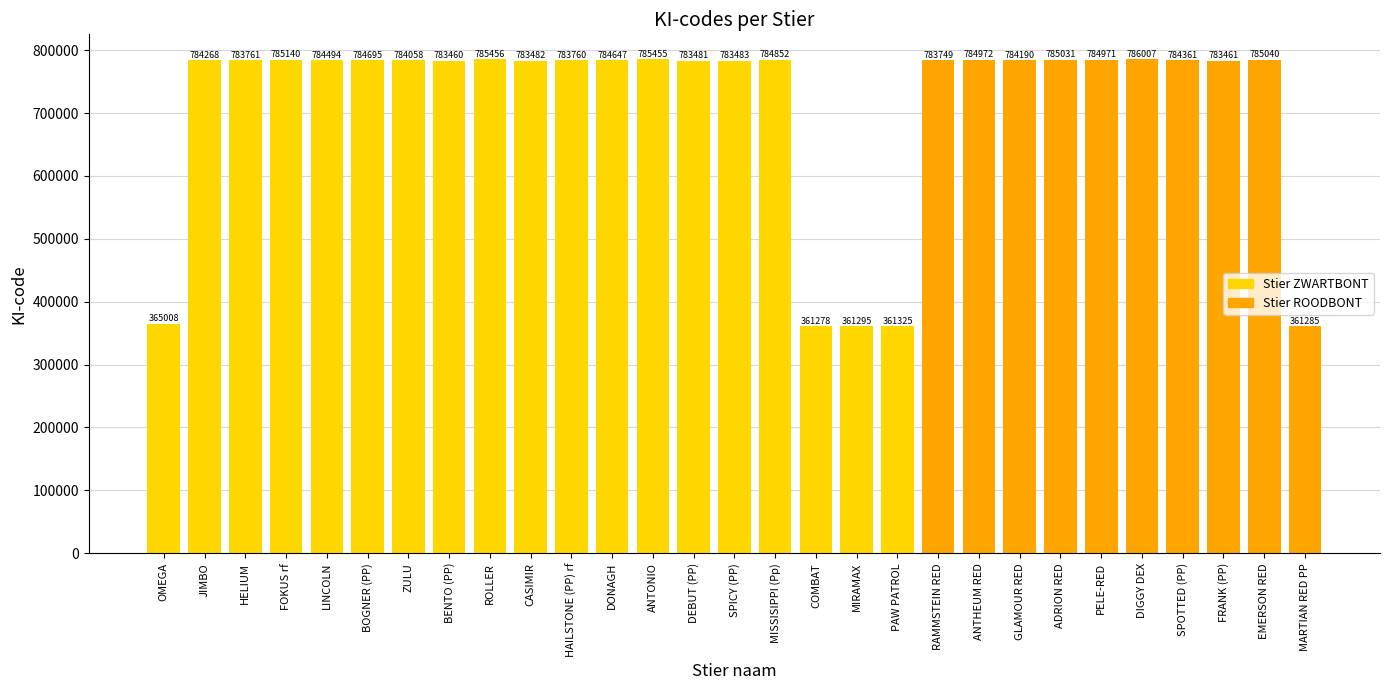

The value at PELE-RED is 1085399. True or false?

False